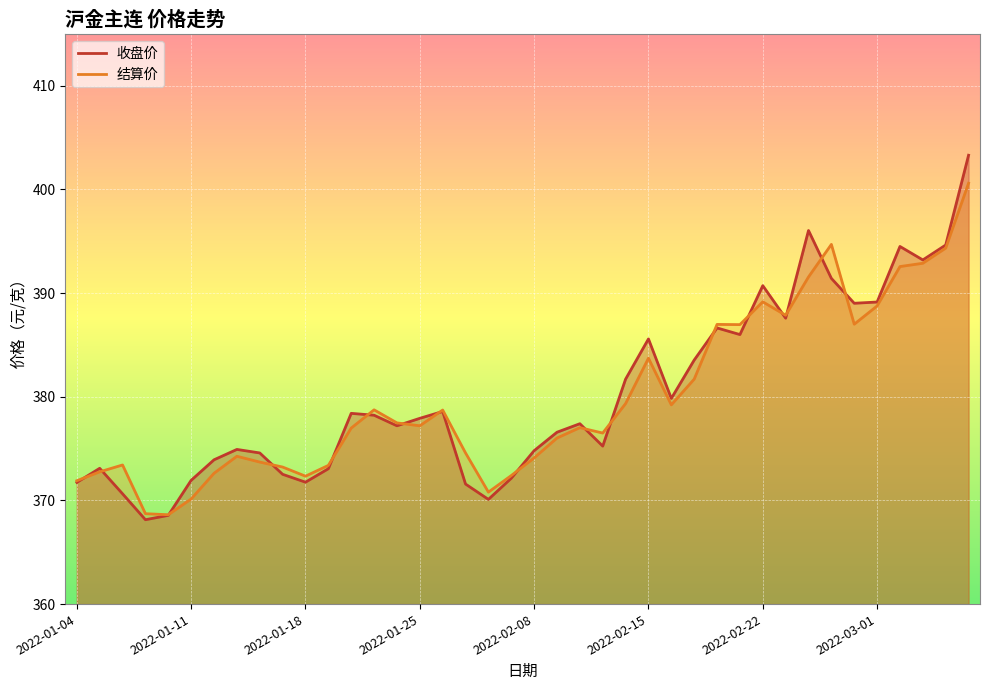

How many data points does each series have?

40